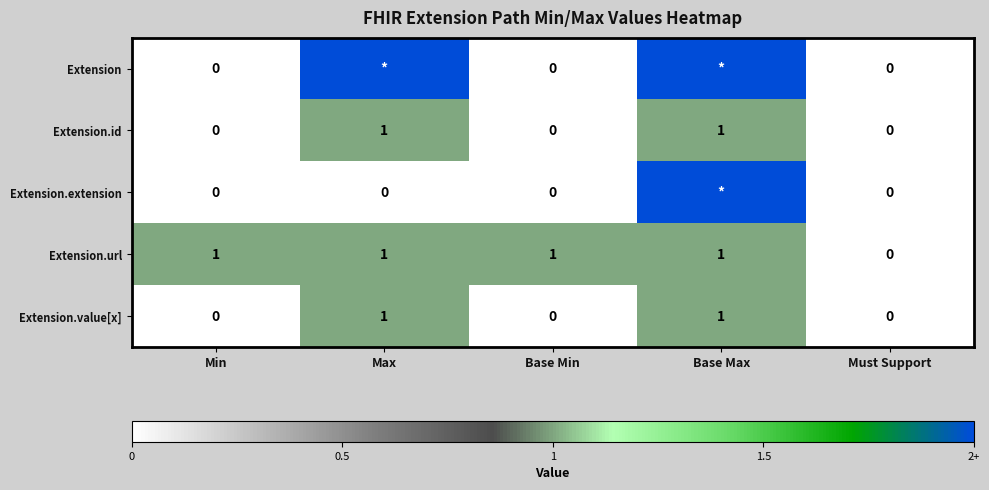

What is the difference between the second highest and minimum values in the Extension series?

2